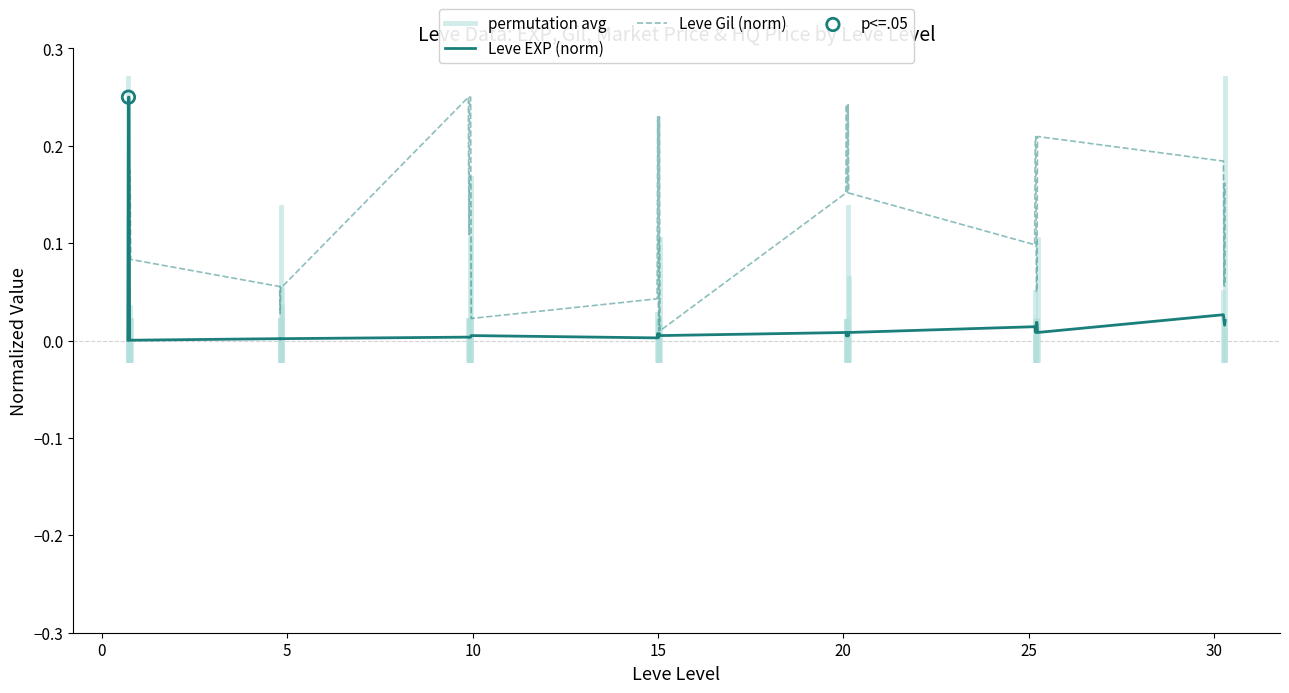

Is the value of Leve EXP at 16 greater than the value of Leve Gil at 16?

No